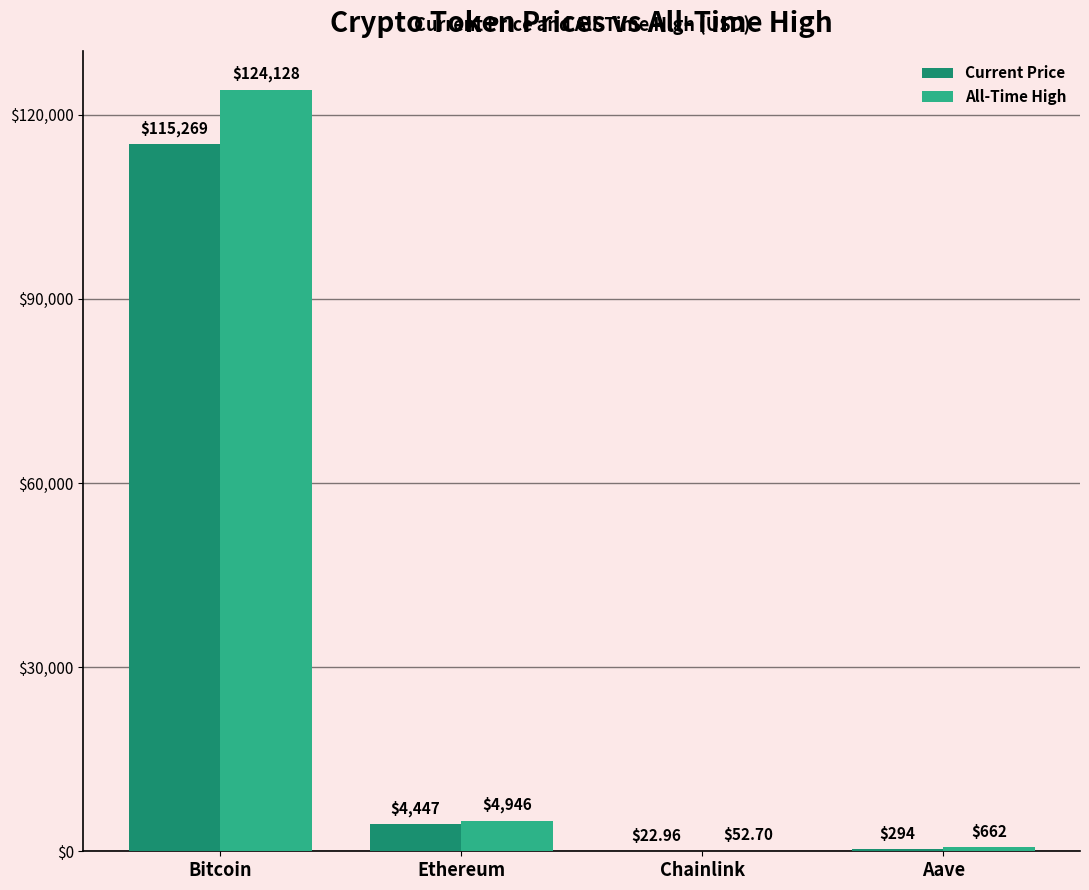

What is the spread (max minus min) of values at Bitcoin?

8859.0